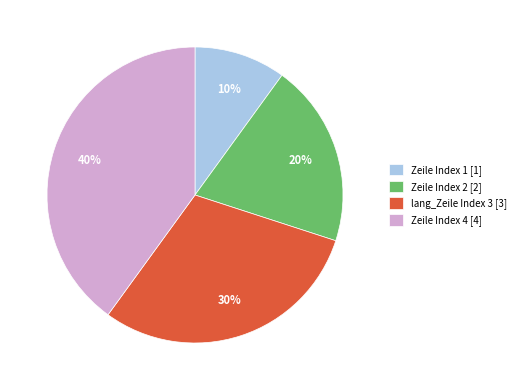

Rank the categories by value from highest to lowest.

Zeile Index 4, lang_Zeile Index 3, Zeile Index 2, Zeile Index 1